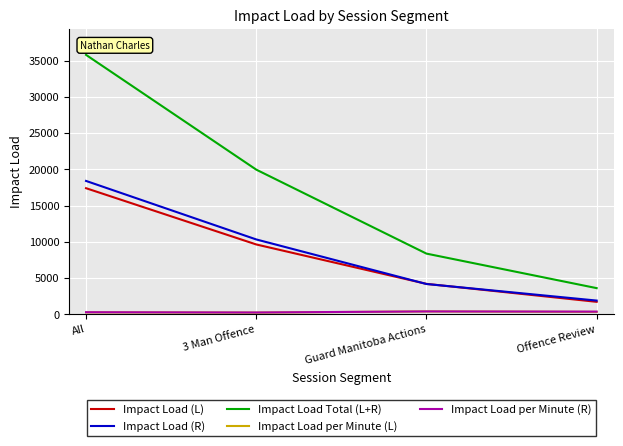

True or false: Impact Load (L) has more than 1 interior local peaks.

False